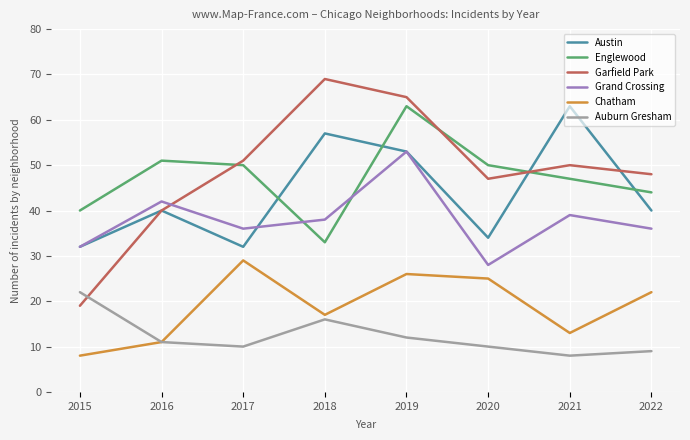

At how many categories does at least one series exceed 23?

8